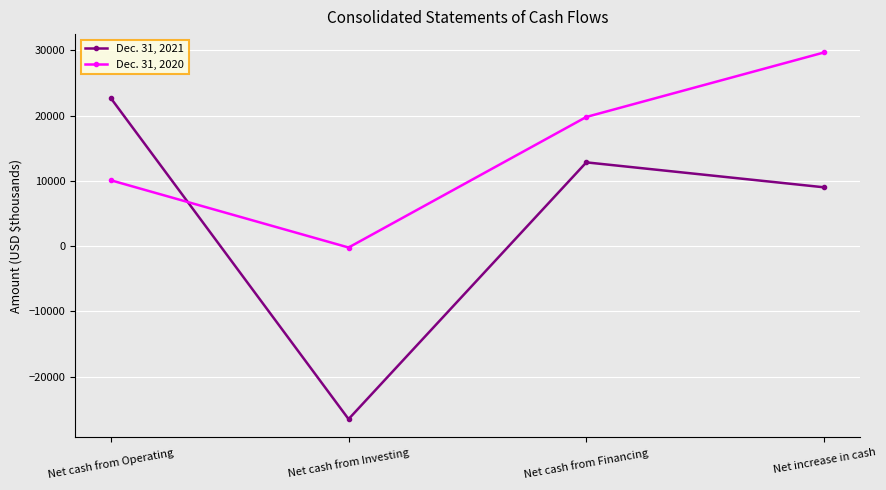

How many data points in Dec. 31, 2020 are less than 19793?

2